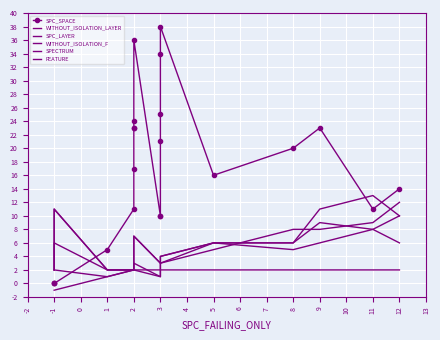

True or false: WITHOUT_ISOLATION_F has a value of 4 at 3.

False